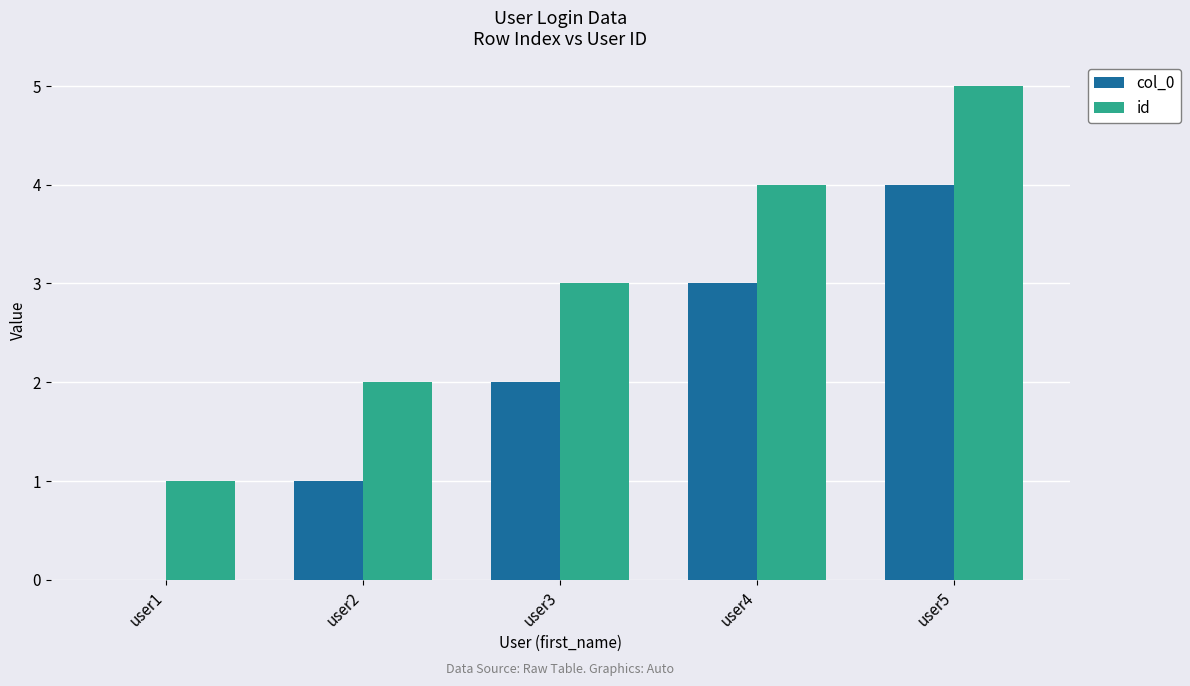

How many id values are between 2 and 4?

3